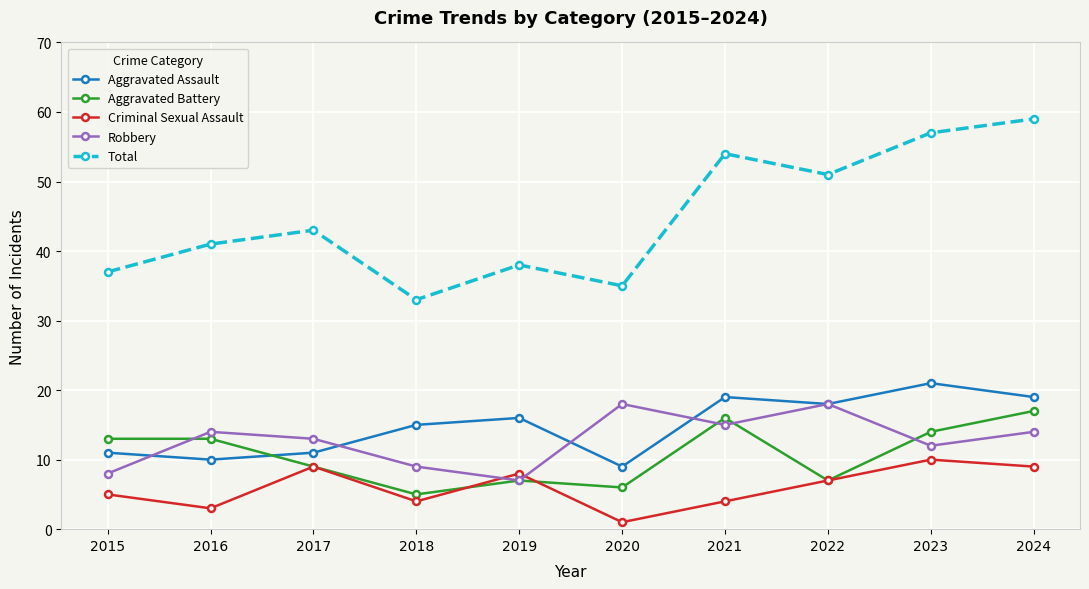

What is the difference between the highest and lowest values at 2015?

32